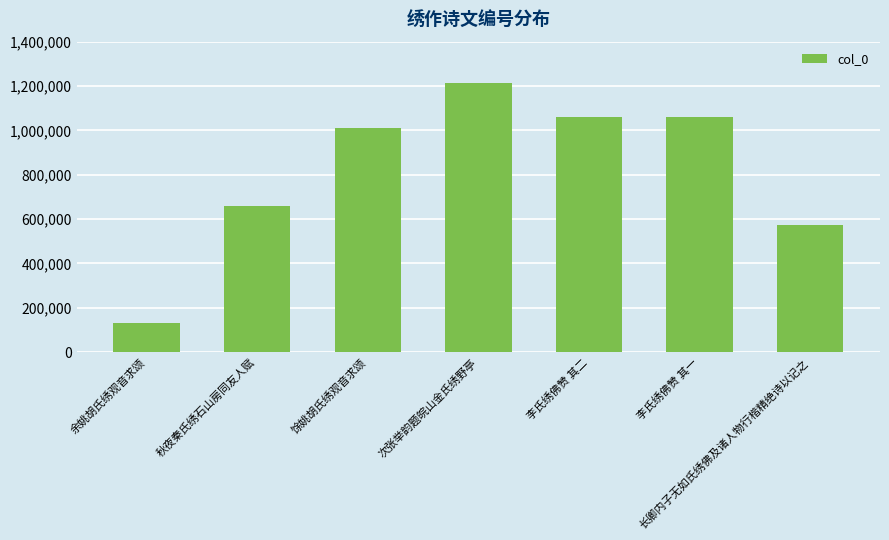

Count the number of data series in this chart.

1